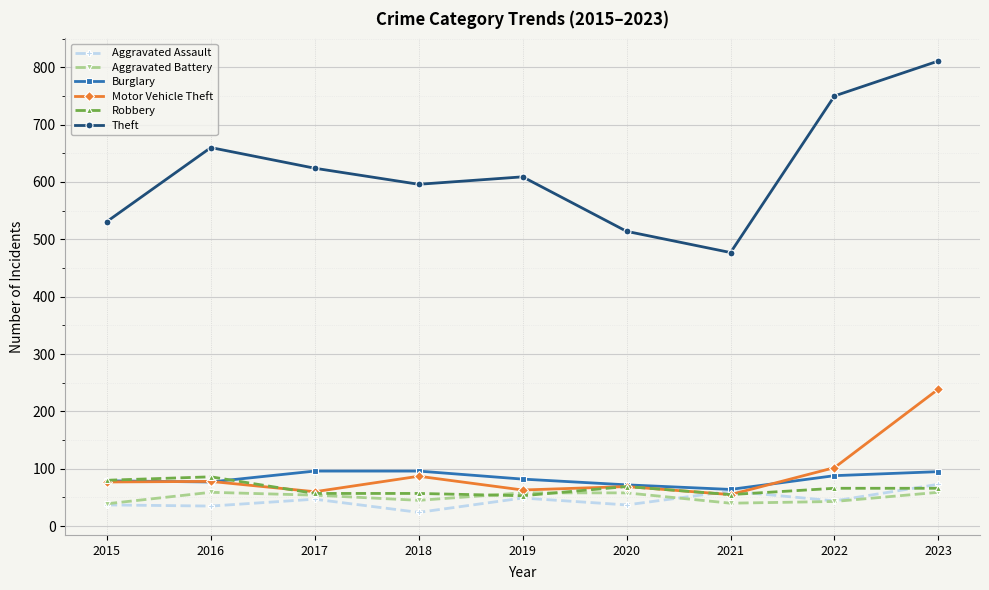

What is the value of the Motor Vehicle Theft point at the 2nd from the left?

78